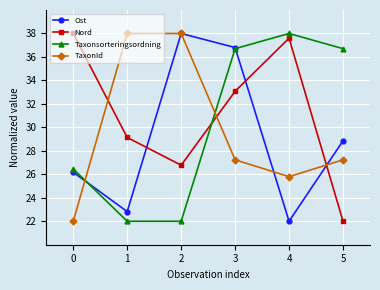

Which series ends up on top after the final intersection of TaxonId and Taxonsorteringsordning?

Taxonsorteringsordning